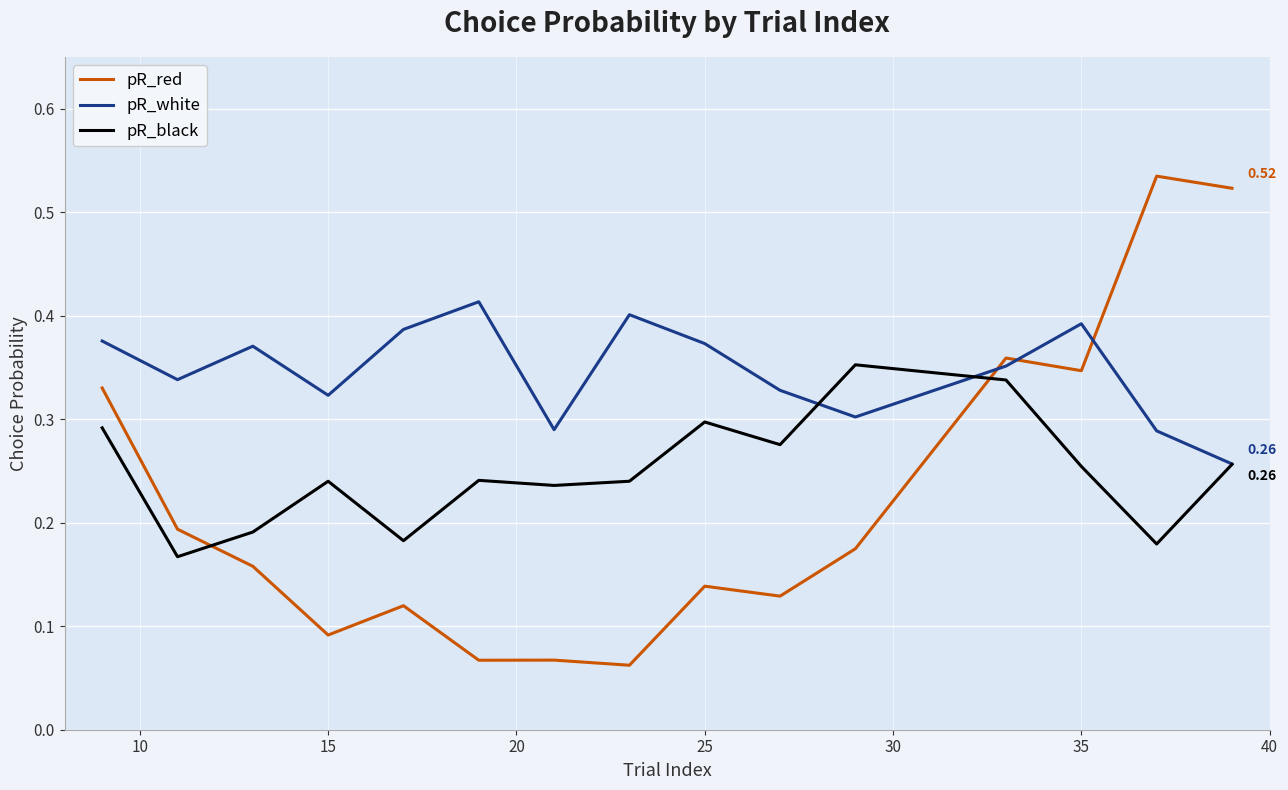

List the series in order of their overall mean, lowest first.

pR_red, pR_black, pR_white